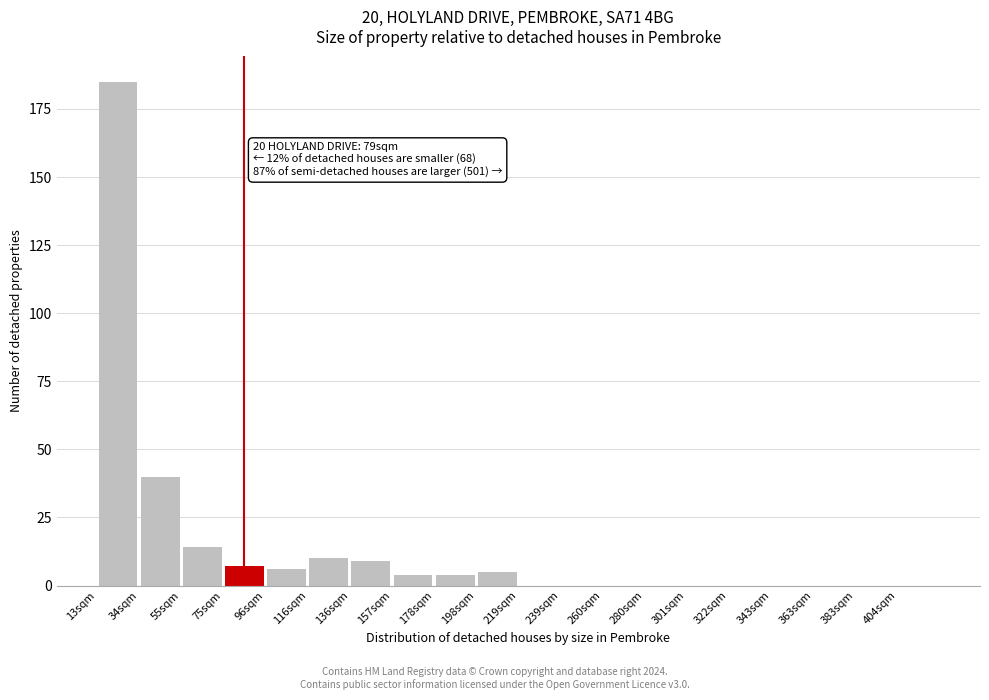

Which range on the x-axis has the tallest bar?

9 to 30